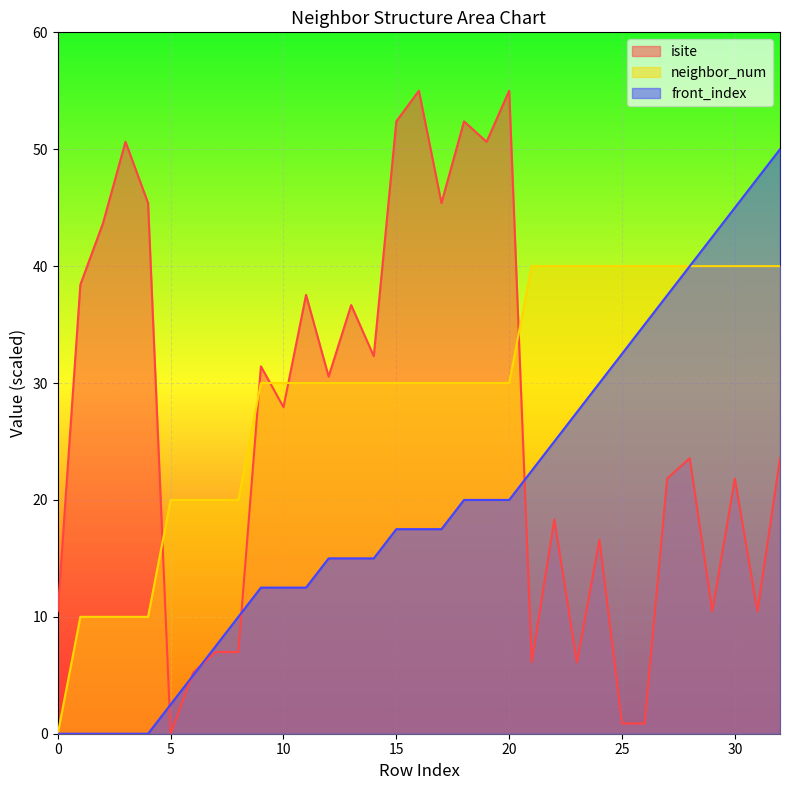

How many lines are shown in the chart?

3